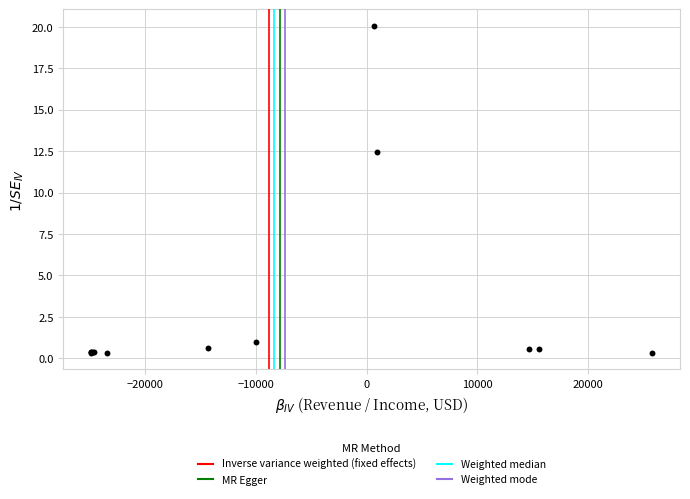

What Y value in the scatter plot is closest to 10?

12.5